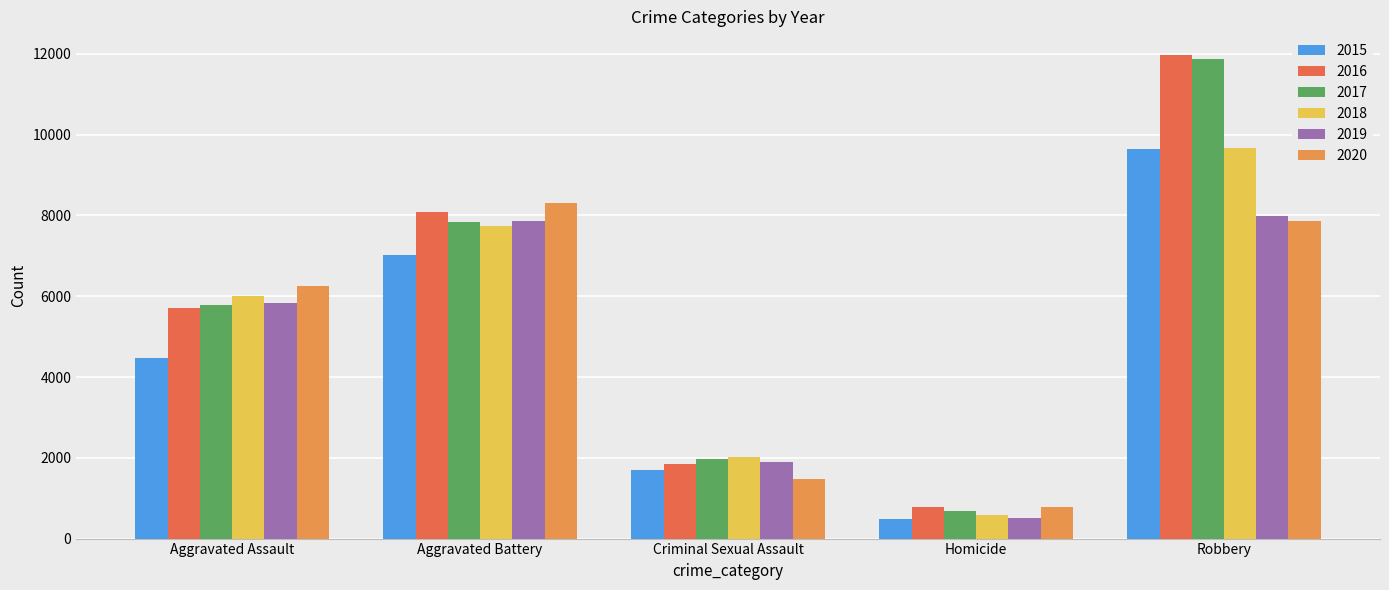

Between Aggravated Assault and Criminal Sexual Assault, which series saw the biggest shift?

2020